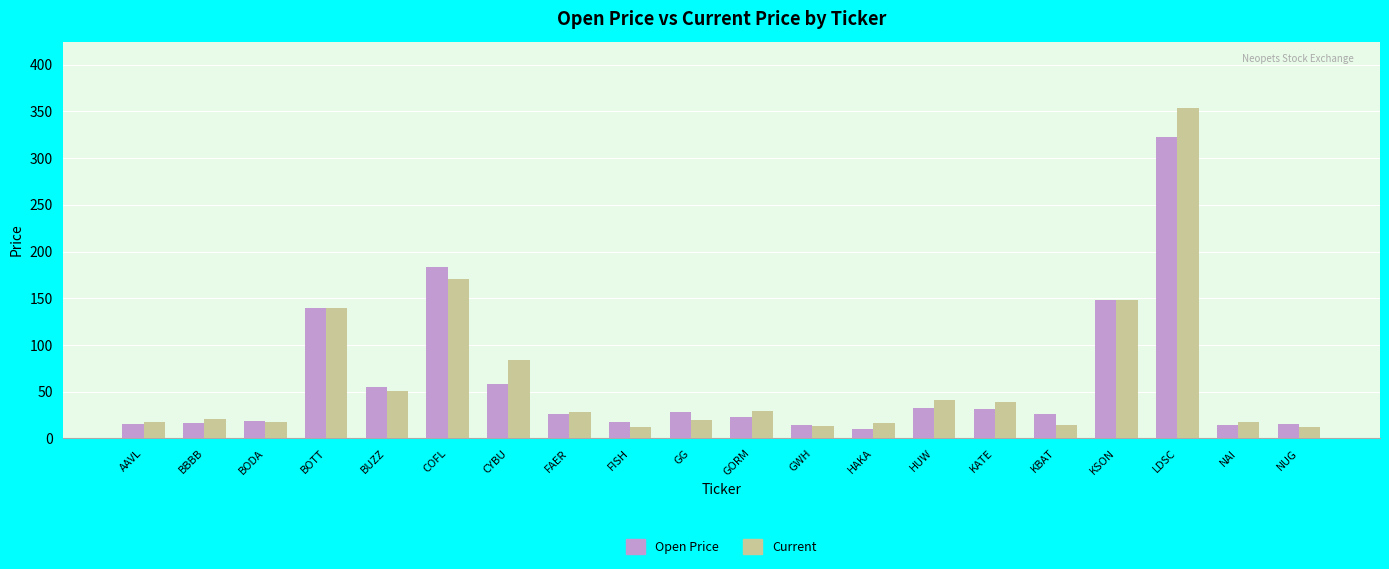

What is the highest value of the Open Price series?

323